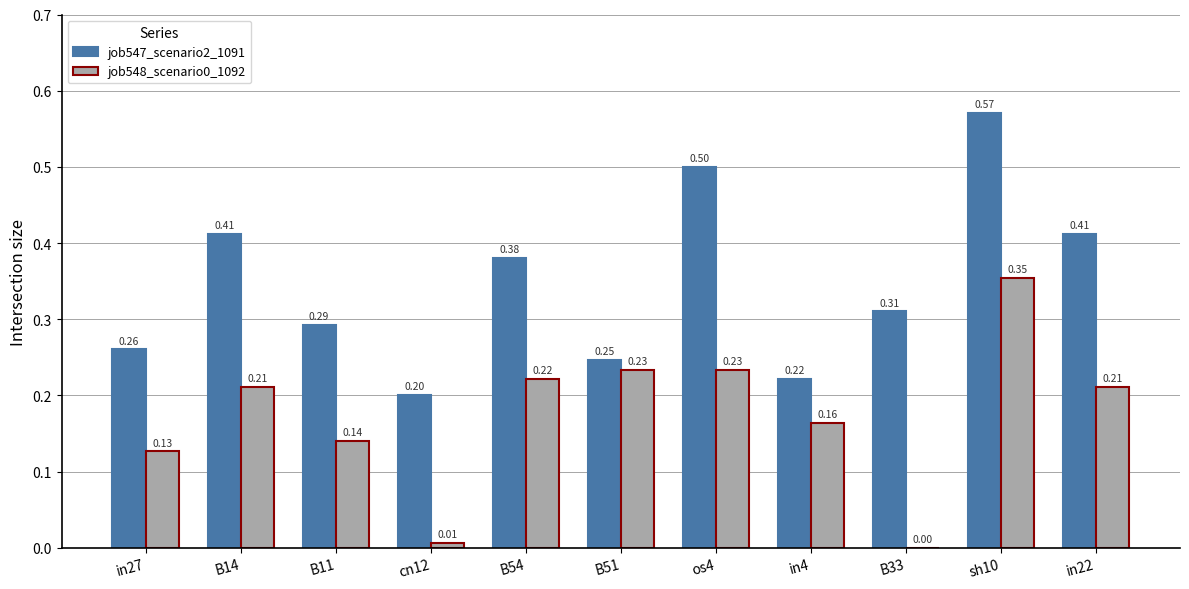

Is the value of job547_scenario2_1091 at B54 greater than the value of job548_scenario0_1092 at in4?

Yes